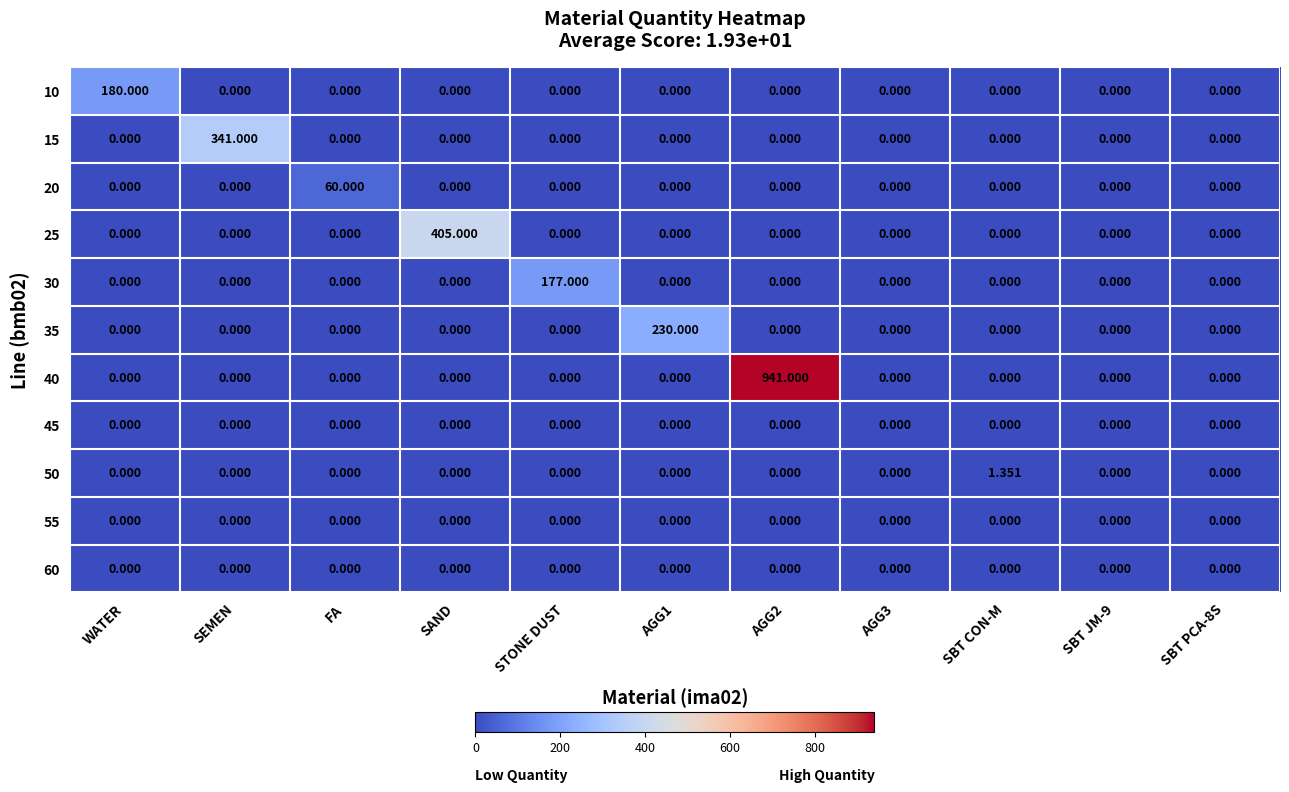

What is the difference between the highest and lowest values at FA?

60.0